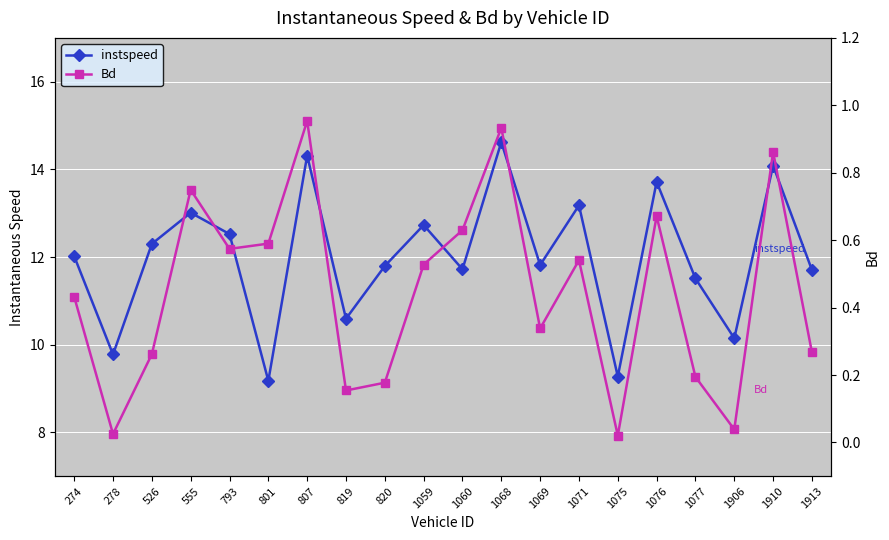

At how many categories does at least one series exceed 2?

20